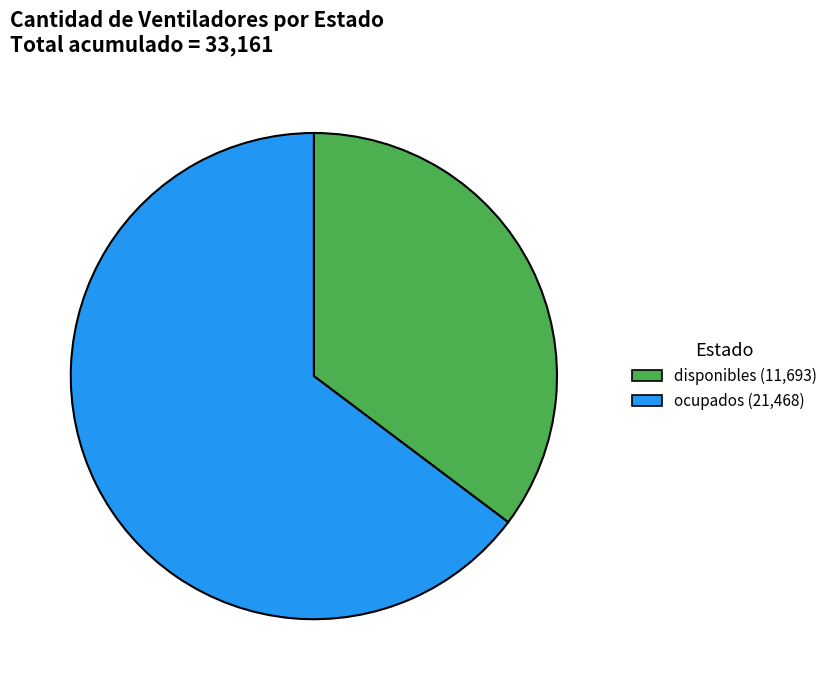

Does any single category account for the majority?

Yes